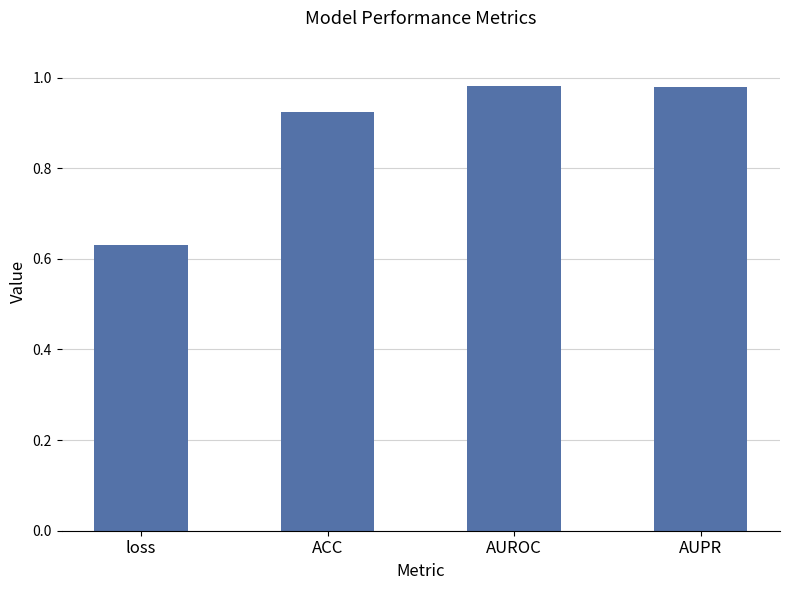

Where is the data nearest to the value 0?

loss